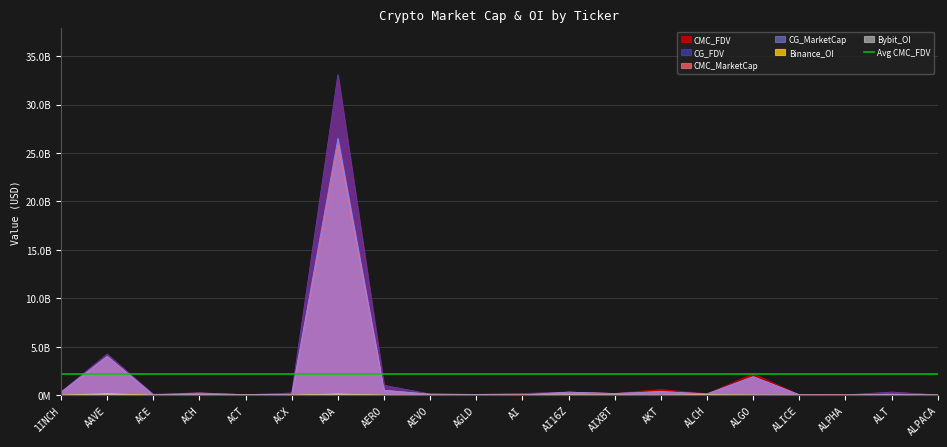

What is the sum of the CMC_MarketCap values at ALPACA and ACT?

87968519